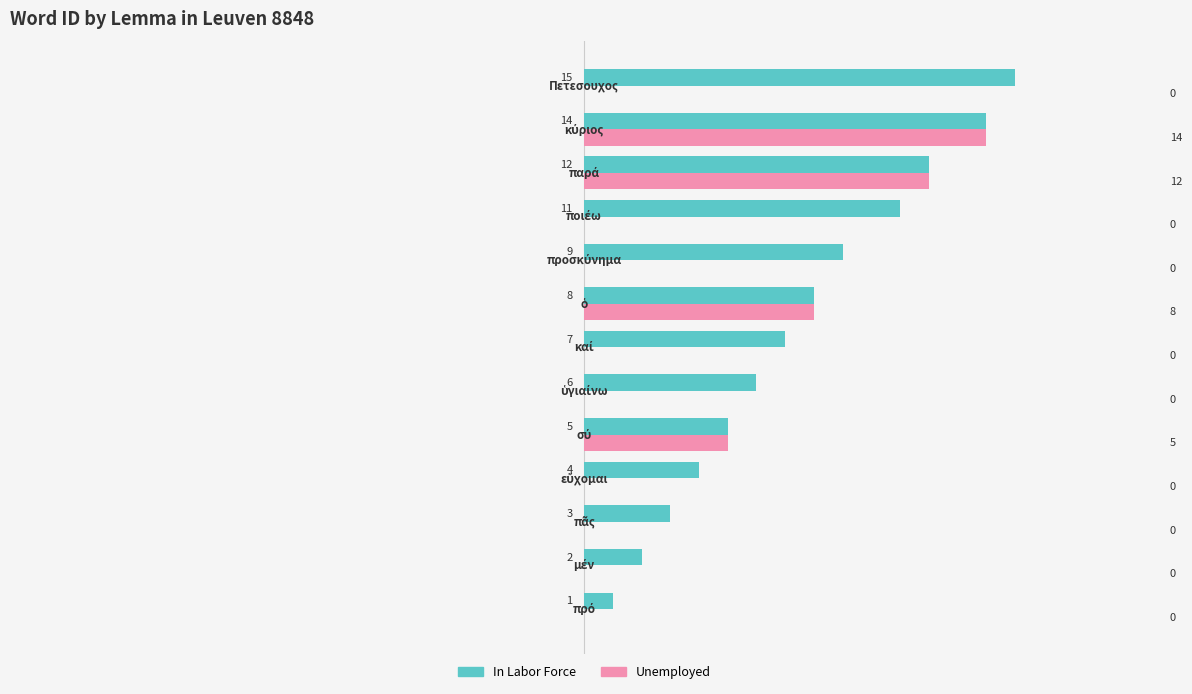

What is the sum of all In Labor Force values?

97